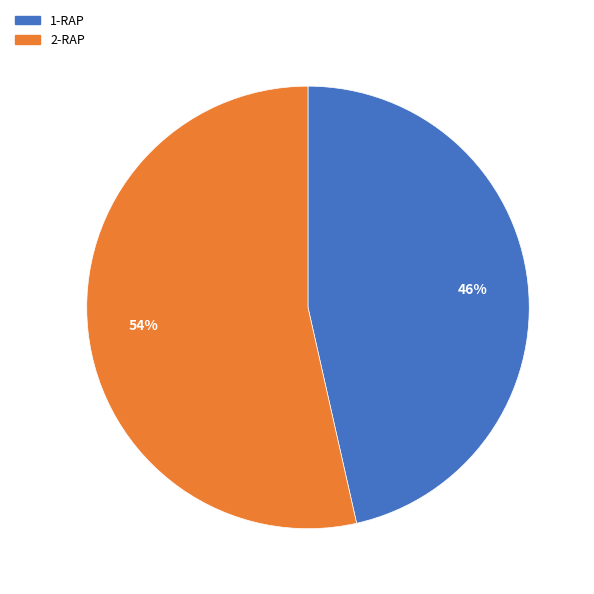

Combined, do 2-RAP and 1-RAP account for over 50%?

Yes